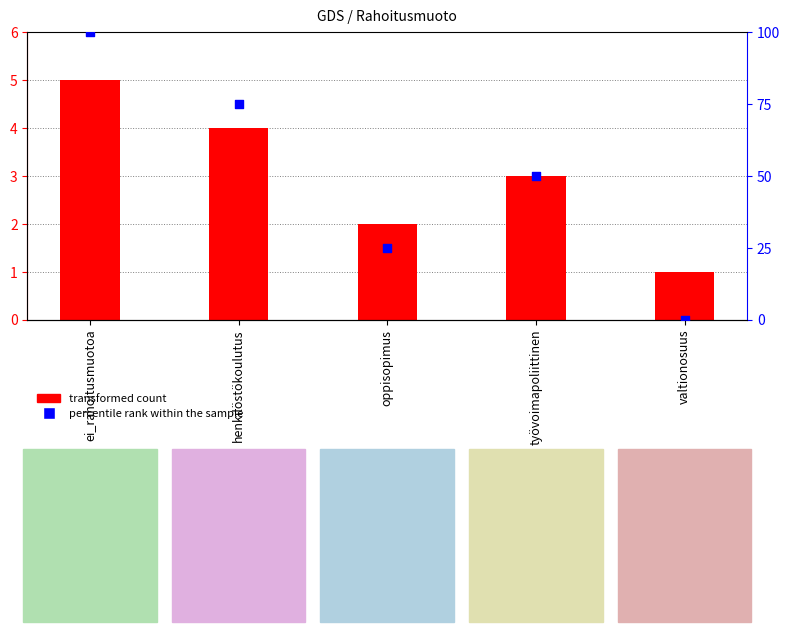

Which series contains the highest Y value?

percentile rank within the sample